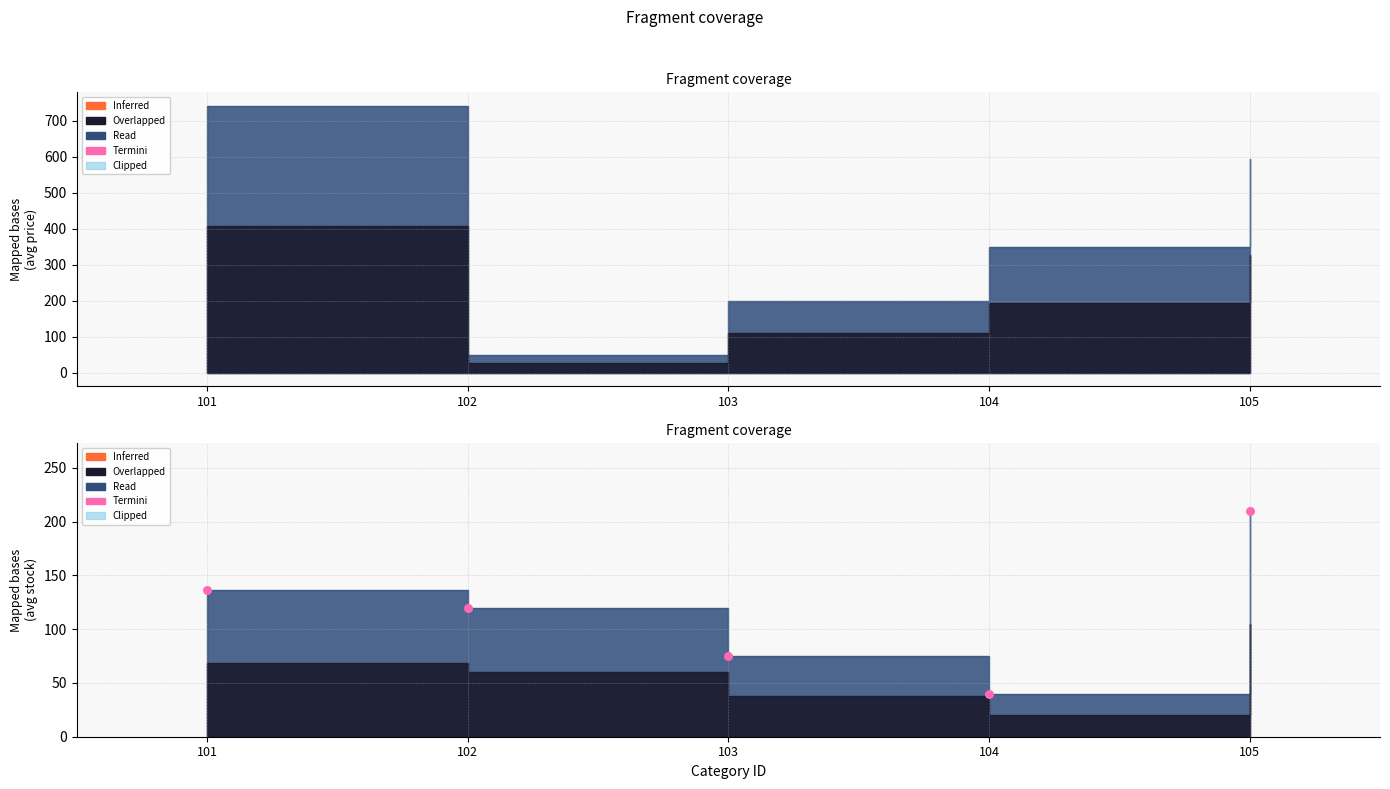

Between 102 and 101, which is larger?

101